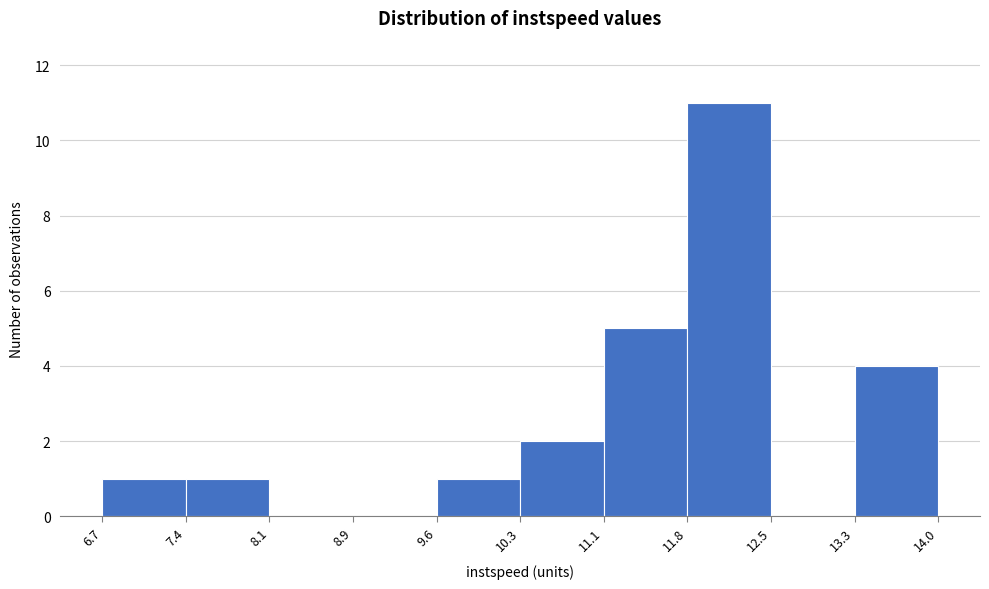

What is the height of the bar covering 6.7 to 7.4 on the x-axis? The values are not printed on the chart, so give them approximately, as read against the axis.

1